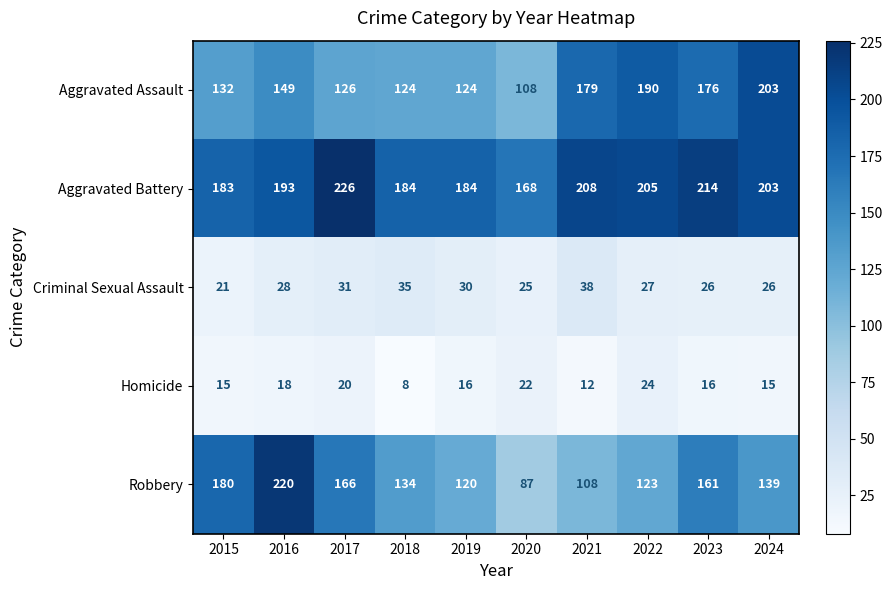

What value does the Criminal Sexual Assault series have at 2018, to the nearest 10?

40